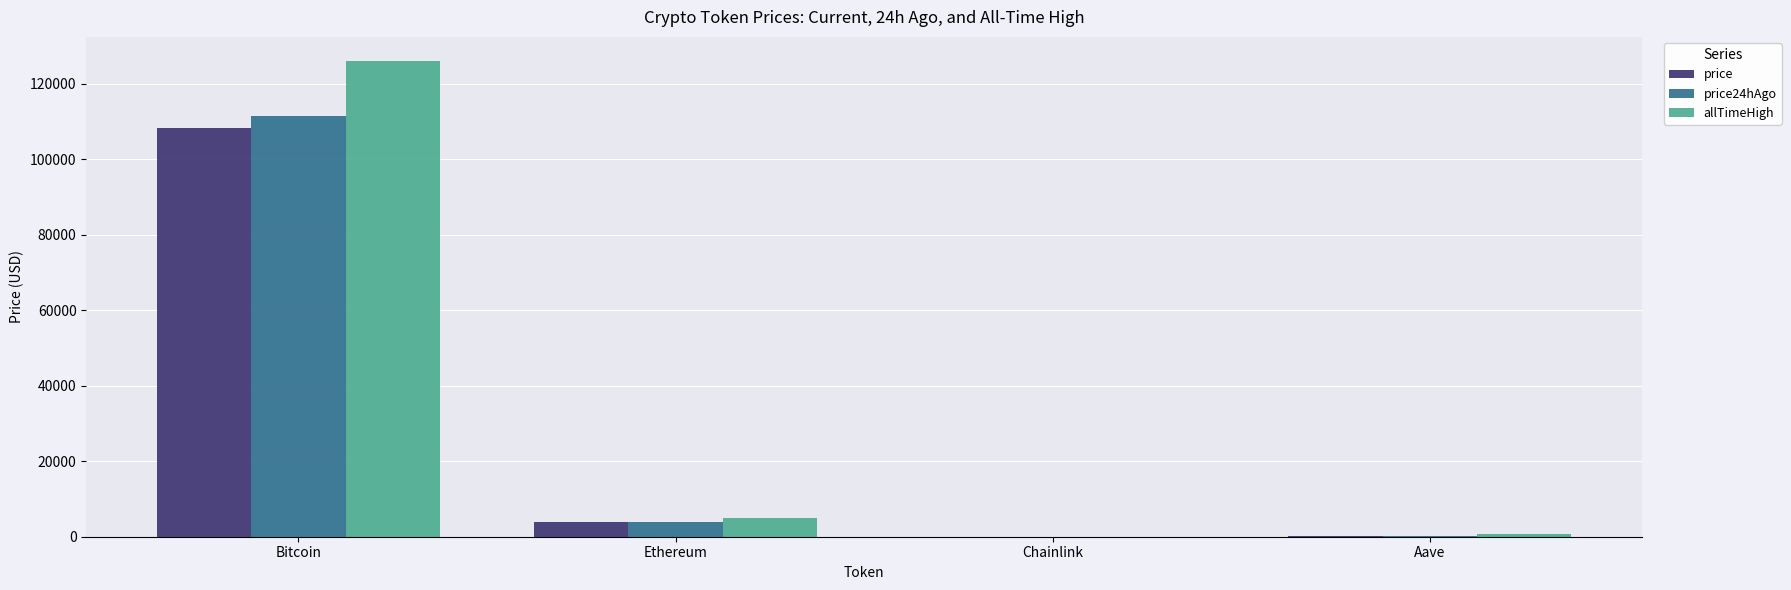

Which series changed the most between Bitcoin and Aave?

allTimeHigh